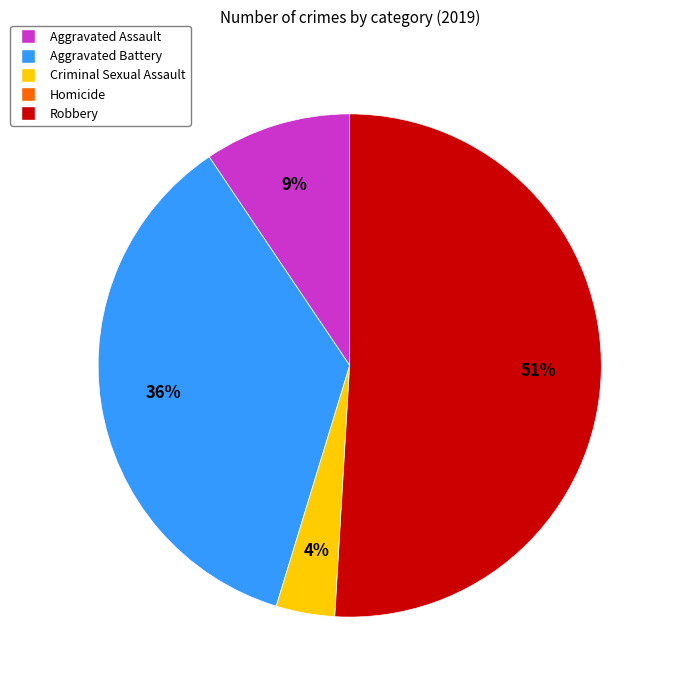

Which slice is the largest?

Robbery